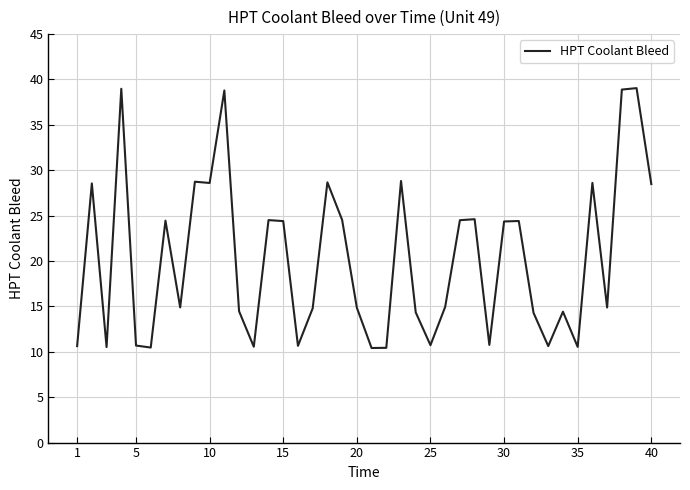

What is the minimum value shown in the chart?

10.4